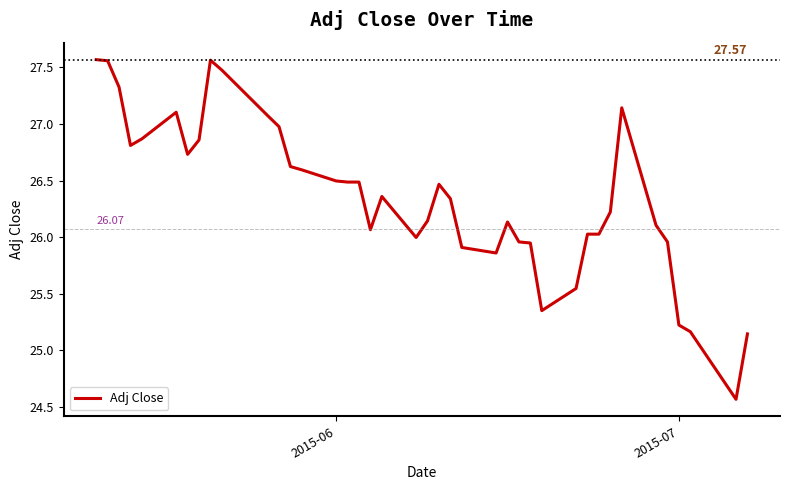

How many interior local peaks (higher than both neighbors) does the data have?

6